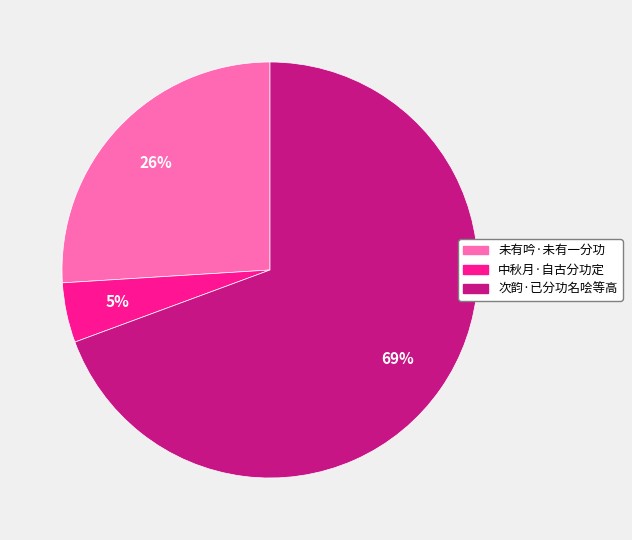

Which category accounts for the majority?

次韵·已分功名哙等高